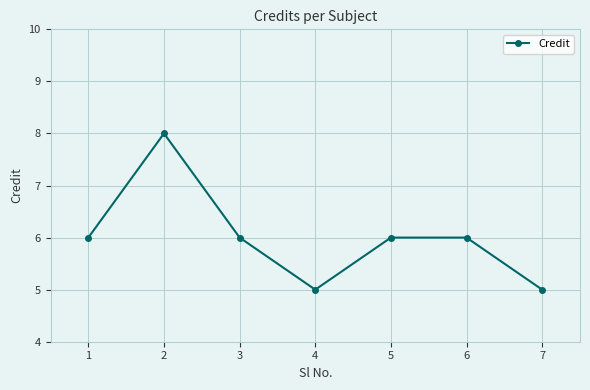

At which category does the data reach its first local valley?

4